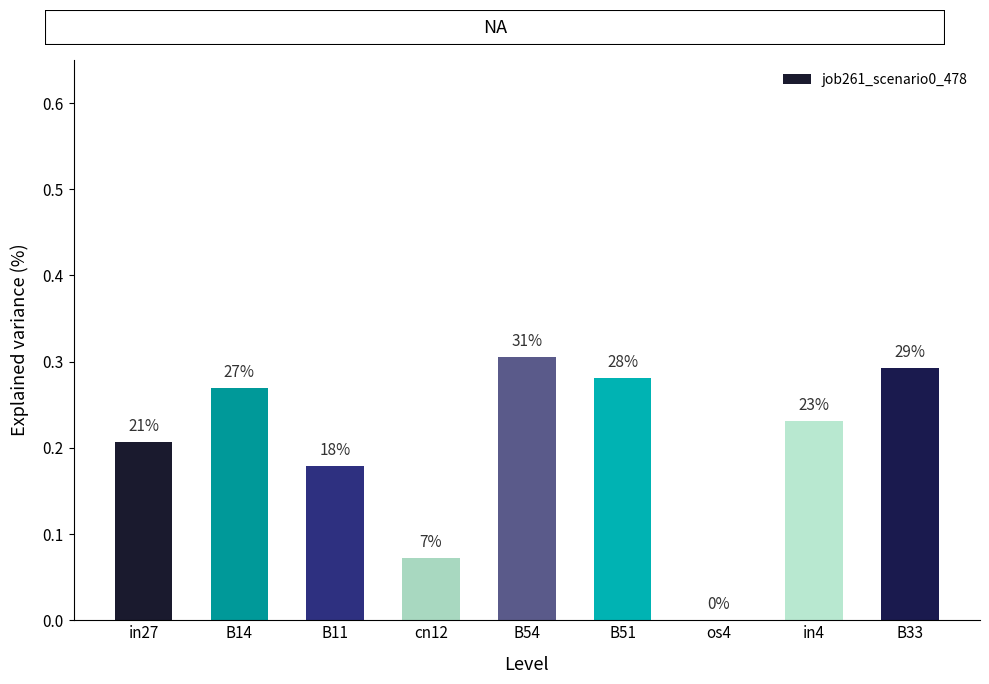

Rank the categories by value from highest to lowest.

B54, B33, B51, B14, in4, in27, B11, cn12, os4